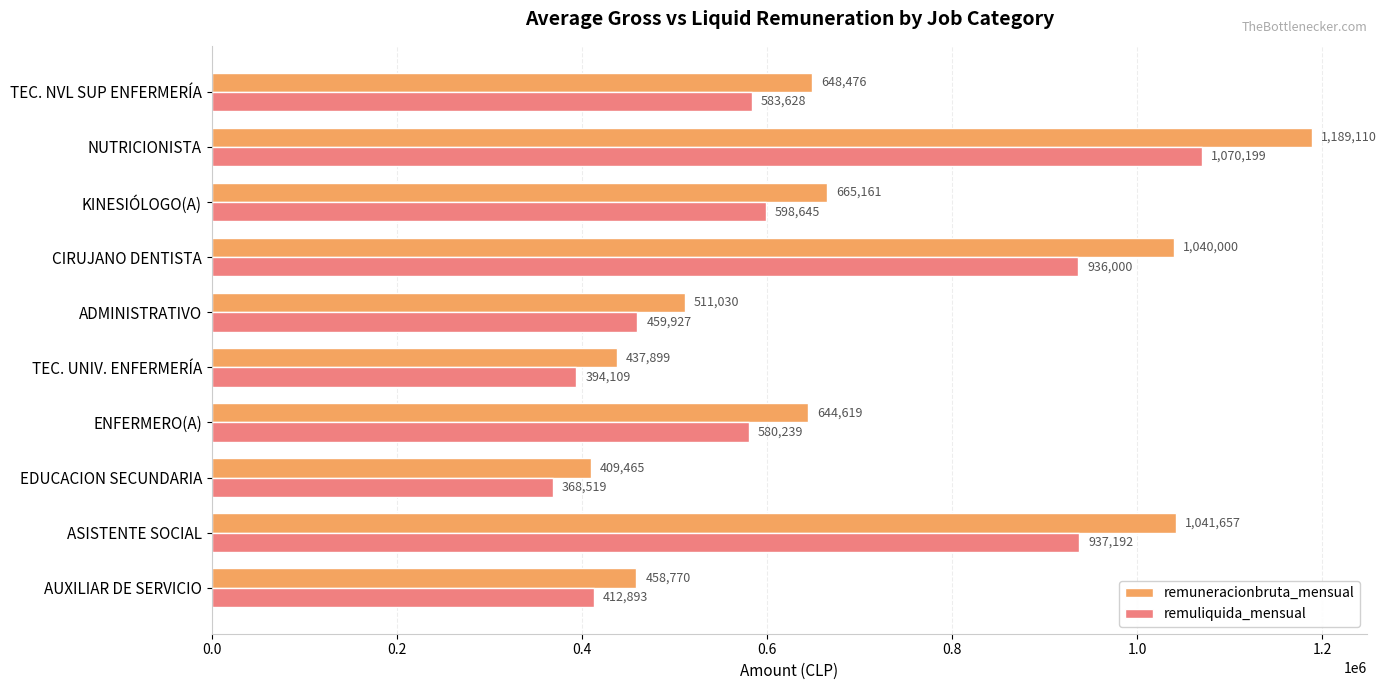

The remuneracionbruta_mensual series shows 1040000 at CIRUJANO DENTISTA. True or false?

True